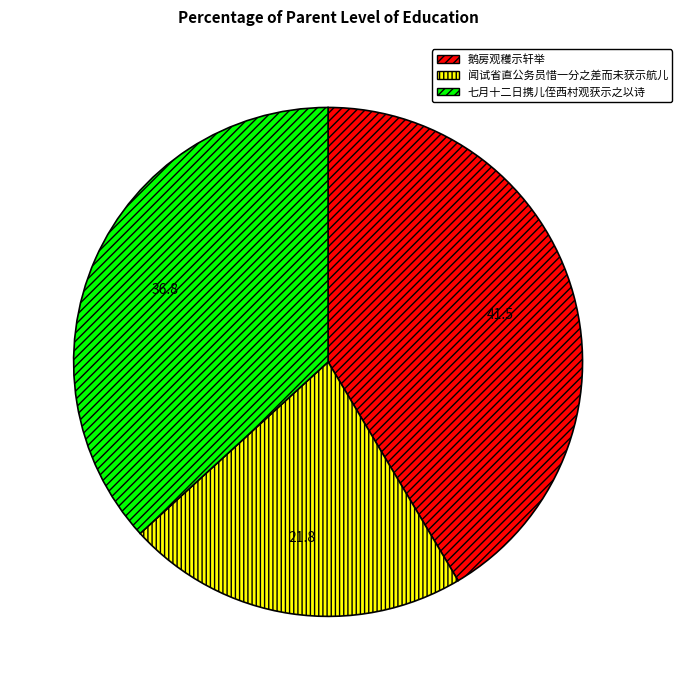

Do 鹅房观穫示轩举 and 闻试省直公务员惜一分之差而未获示航儿 together represent more than half of the pie?

Yes